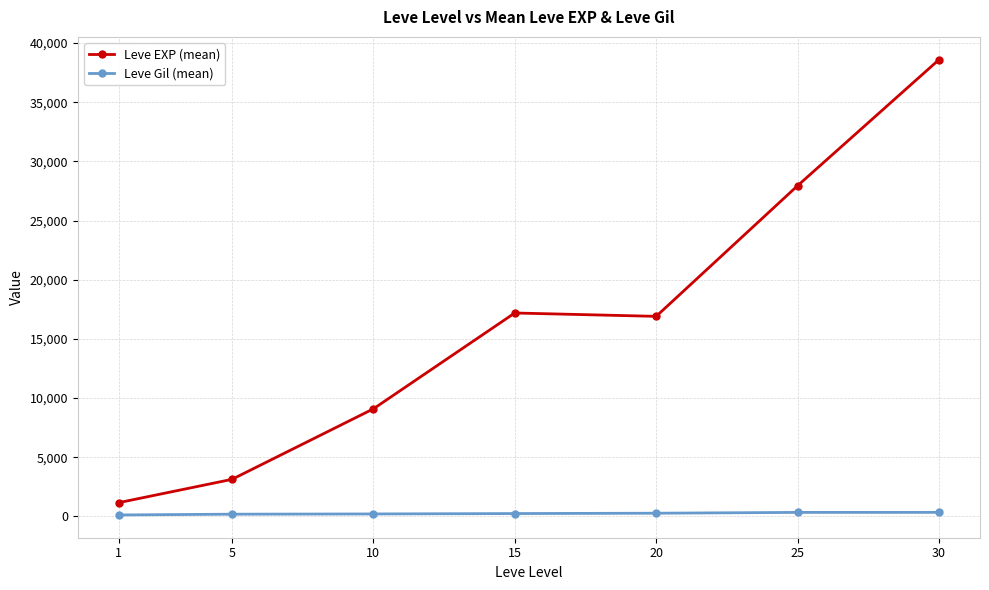

Count the number of categories in the chart.

7